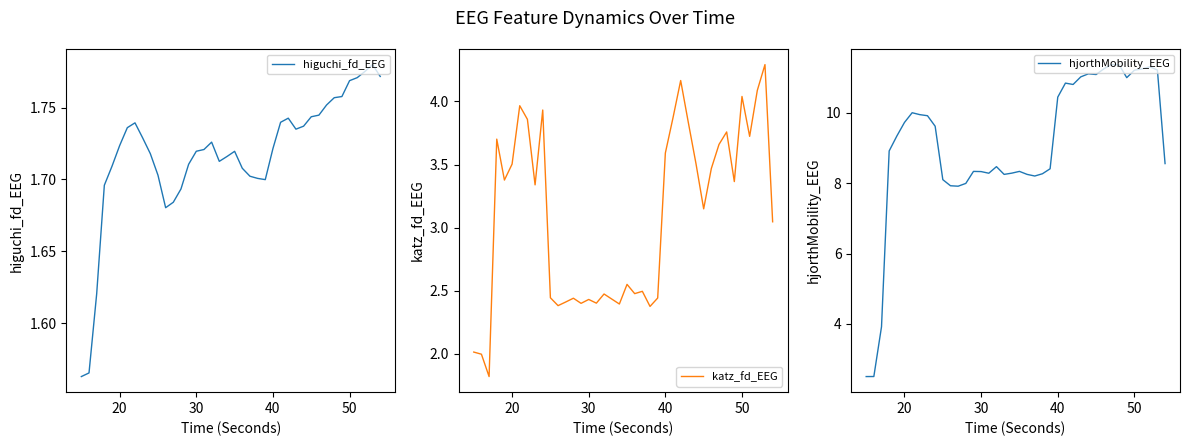

True or false: katz_fd_EEG and hjorthMobility_EEG intersect in this chart.

False